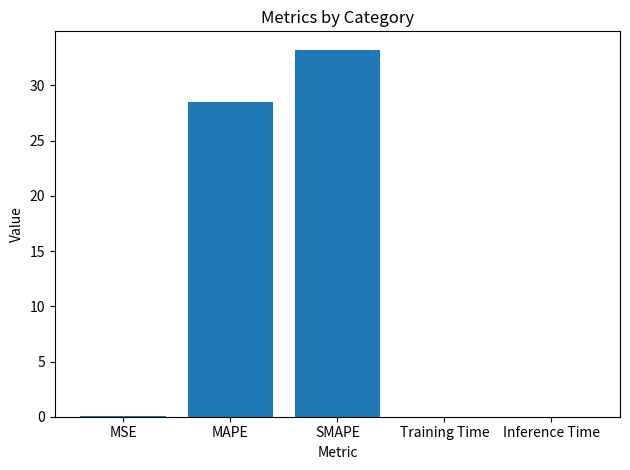

How many data points does each series have?

5